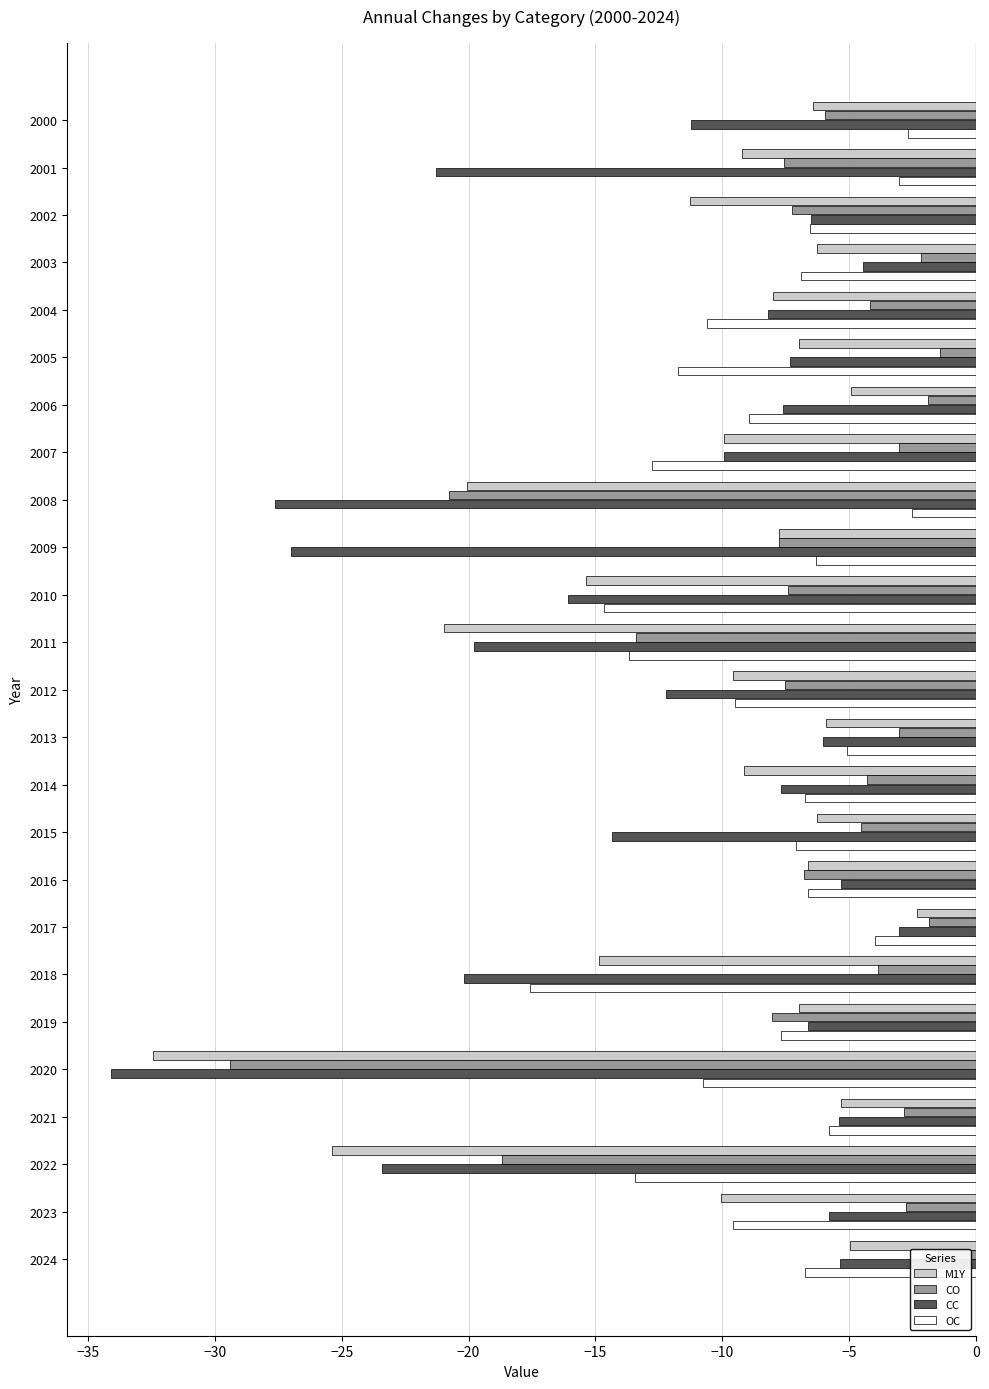

What is the lowest value of the CC series?

-34.1